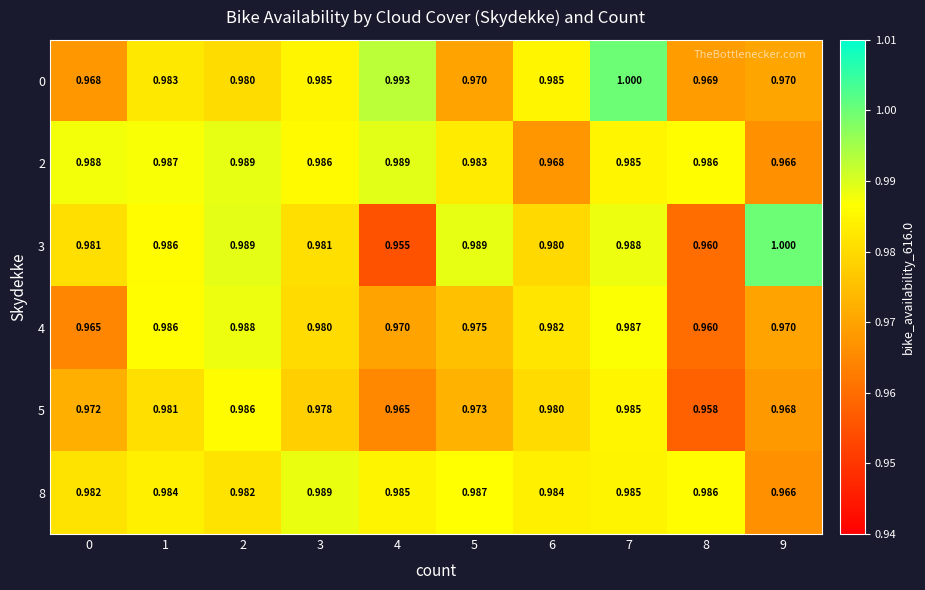

List the series in order of their peak value, highest first.

0, 3, 2, 8, 4, 5